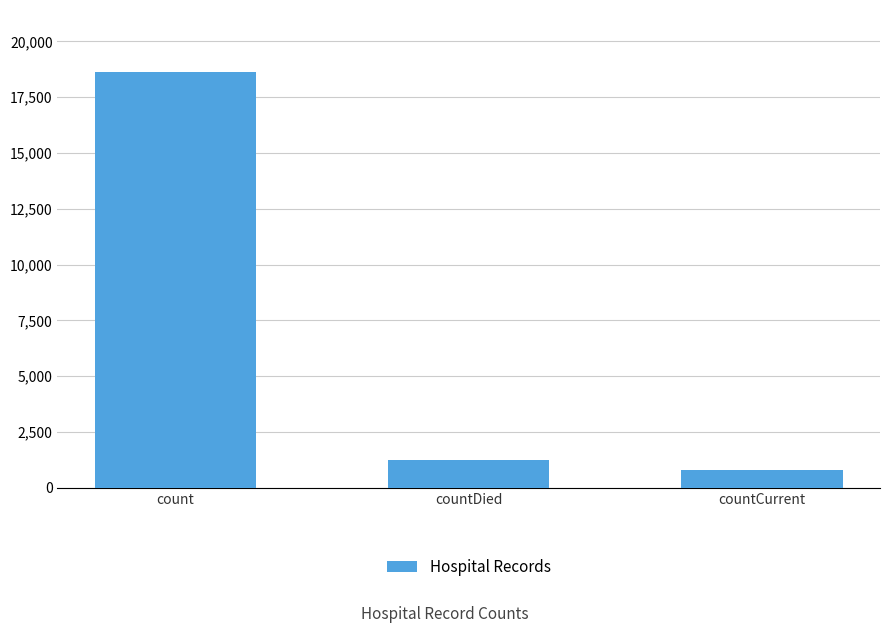

Which category has the highest value across all series?

count